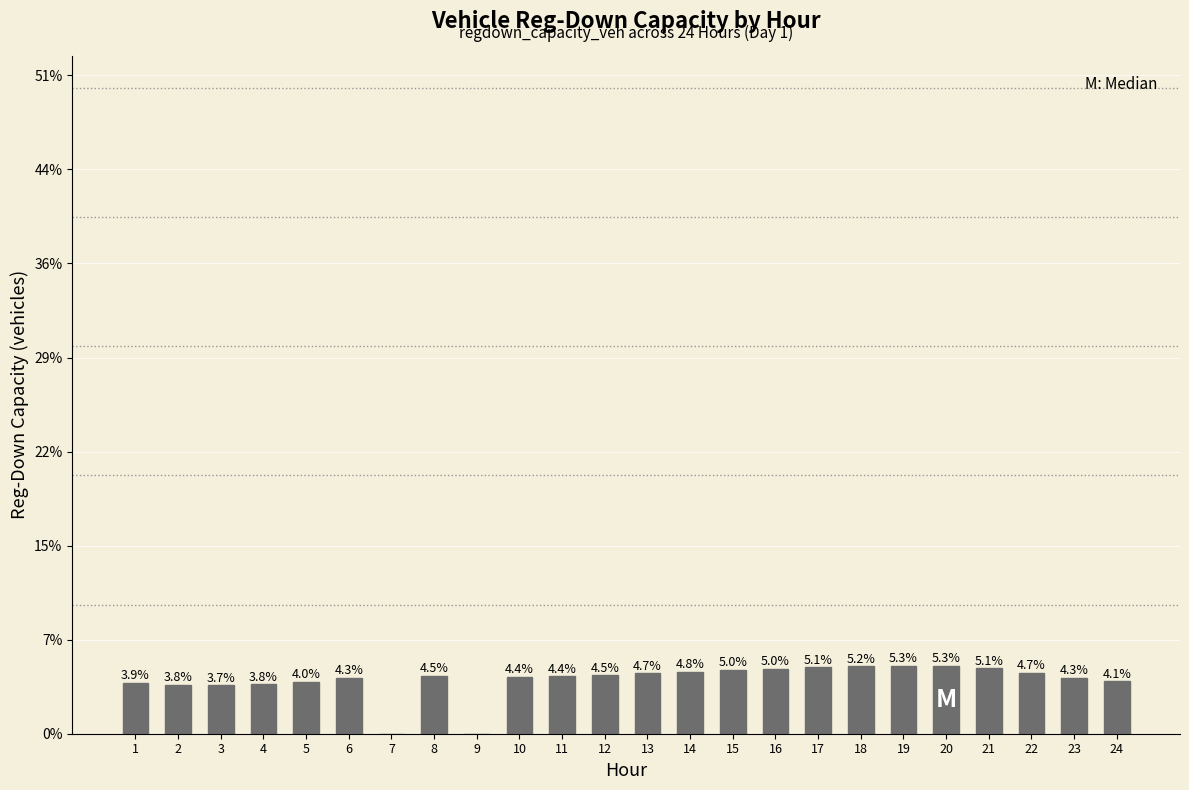

Rank the categories by value from lowest to highest.

7, 9, 3, 2, 4, 1, 5, 24, 6, 23, 10, 11, 8, 12, 13, 22, 14, 15, 16, 21, 17, 18, 19, 20